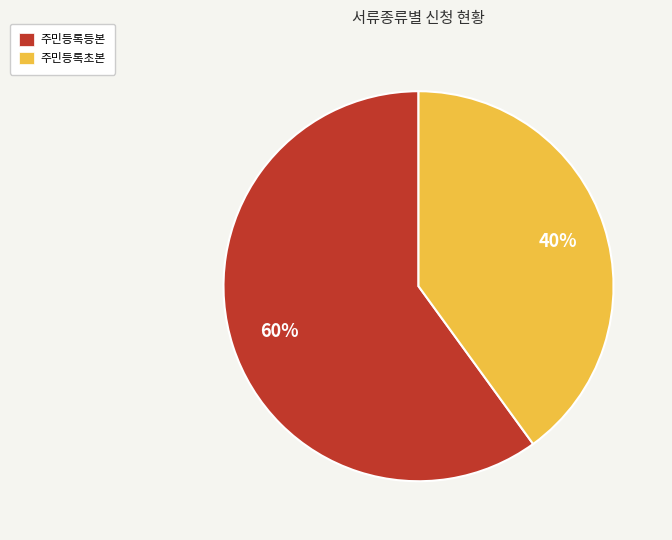

To the nearest percent, what portion does 주민등록등본 represent?

60%